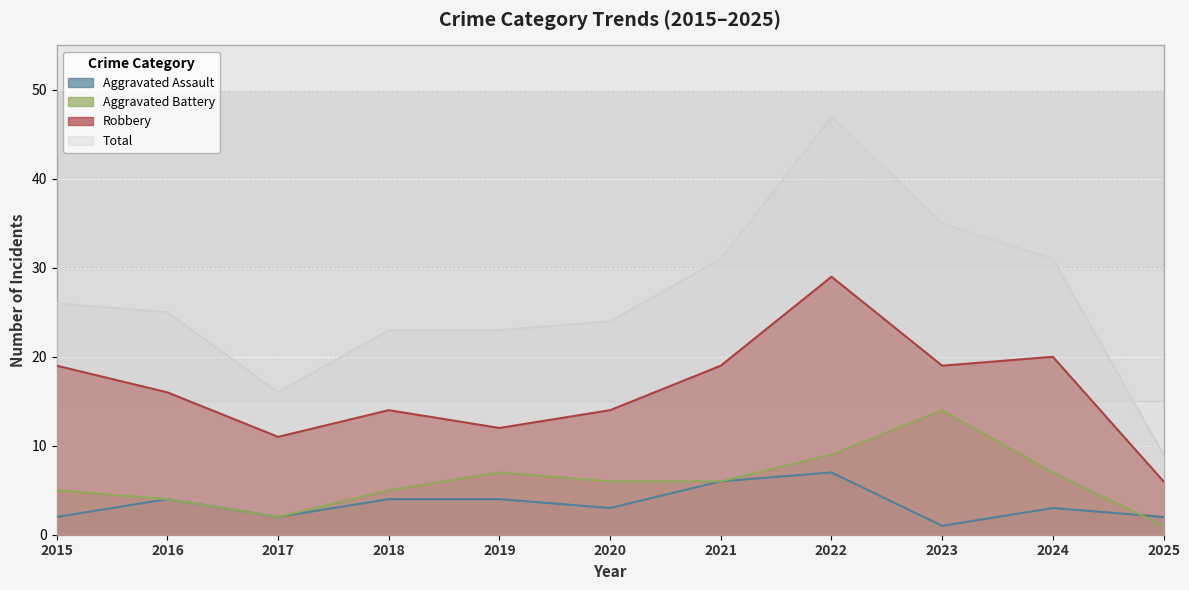

At which label is Total closest to 28?

2015